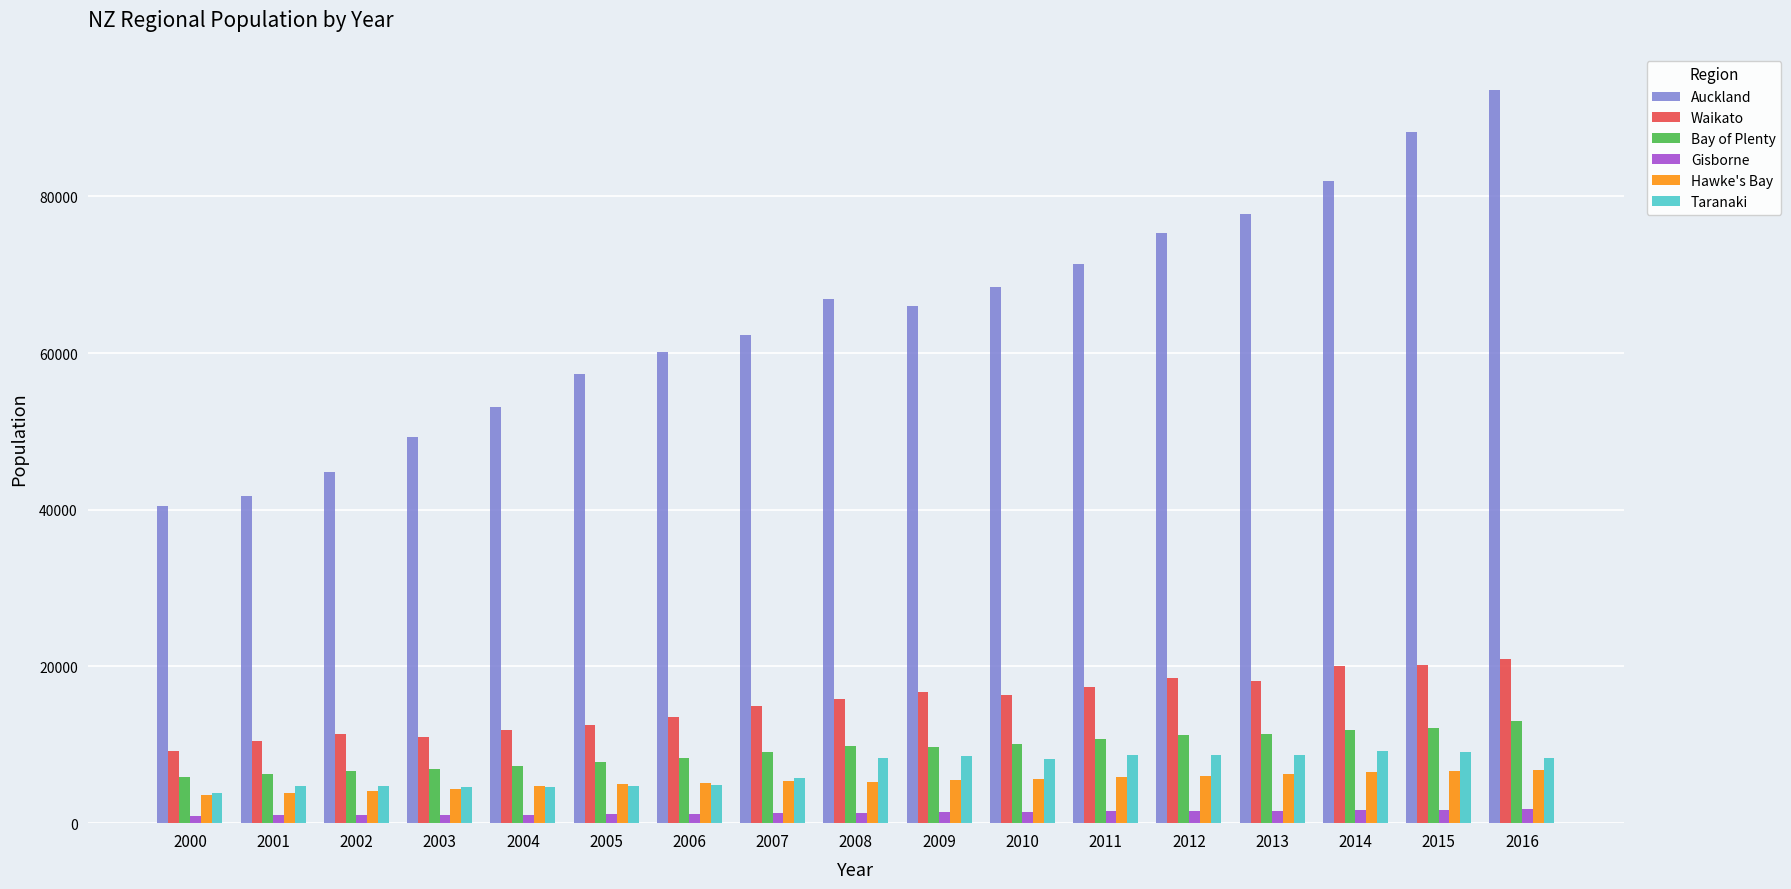

How many groups of bars are there?

17